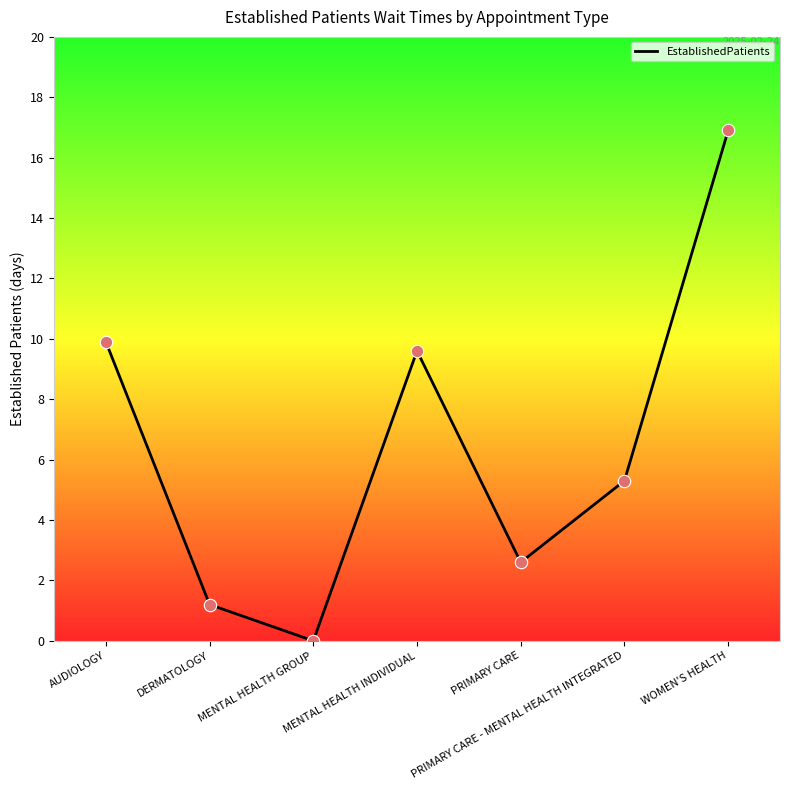

Which has a higher value, DERMATOLOGY or PRIMARY CARE - MENTAL HEALTH INTEGRATED?

PRIMARY CARE - MENTAL HEALTH INTEGRATED